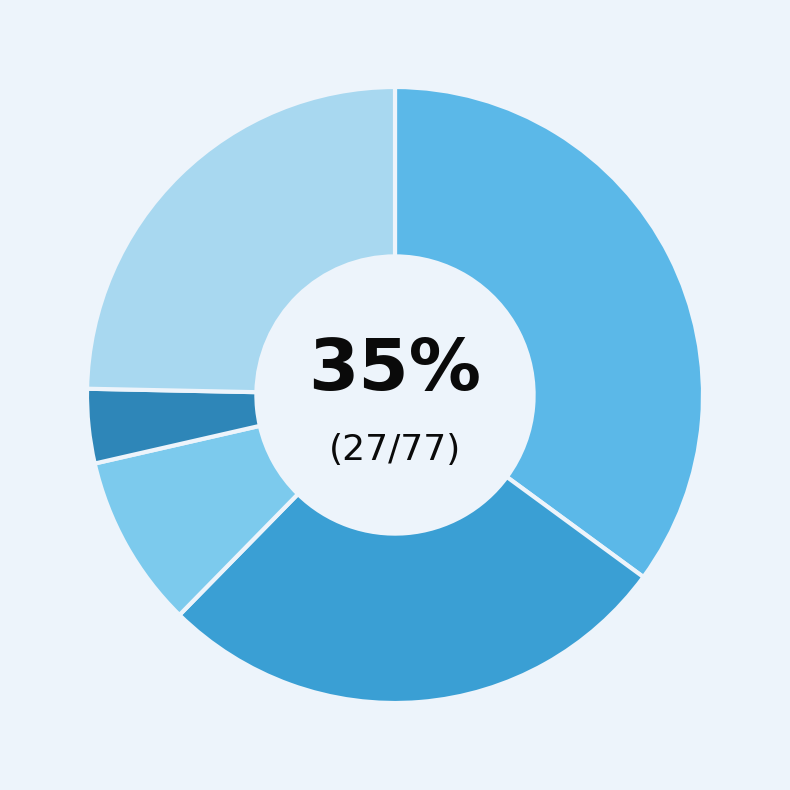

How many slices are in this pie chart?

5